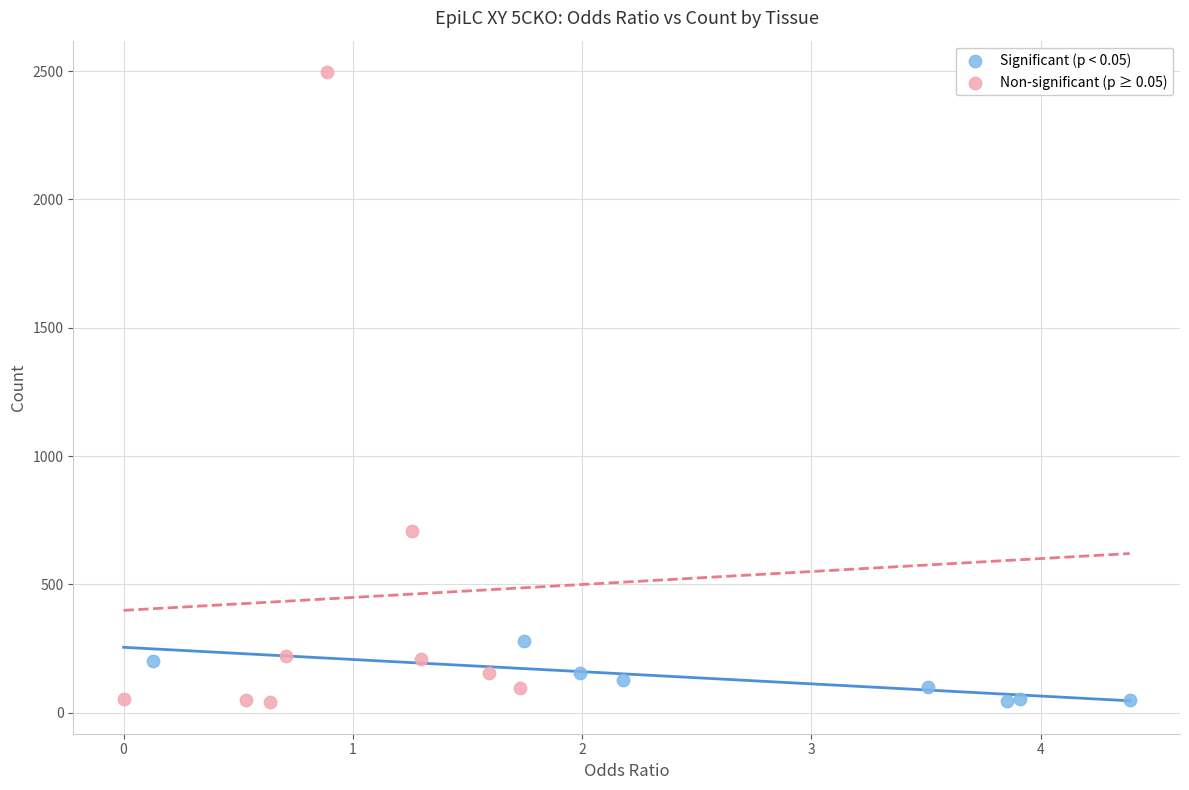

Which series contains the highest Y value?

Non-significant (p ≥ 0.05)